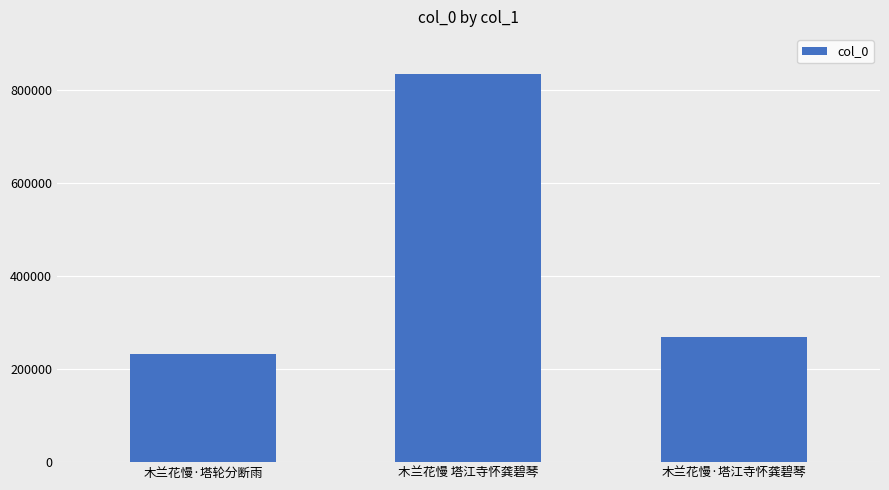

Rank the categories by value from lowest to highest.

木兰花慢·塔轮分断雨, 木兰花慢·塔江寺怀龚碧琴, 木兰花慢 塔江寺怀龚碧琴